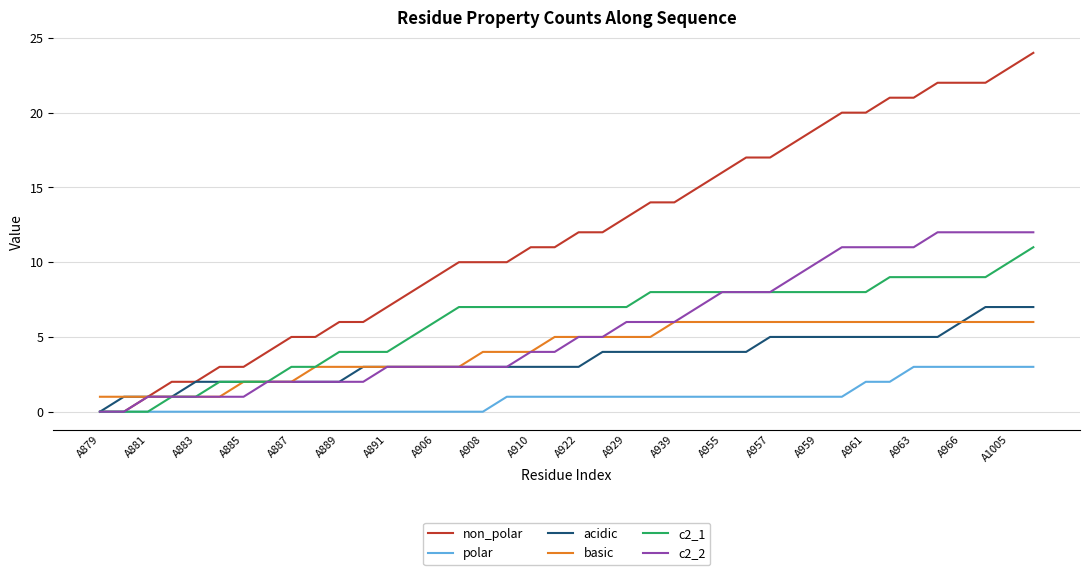

What is the maximum value for acidic?

7